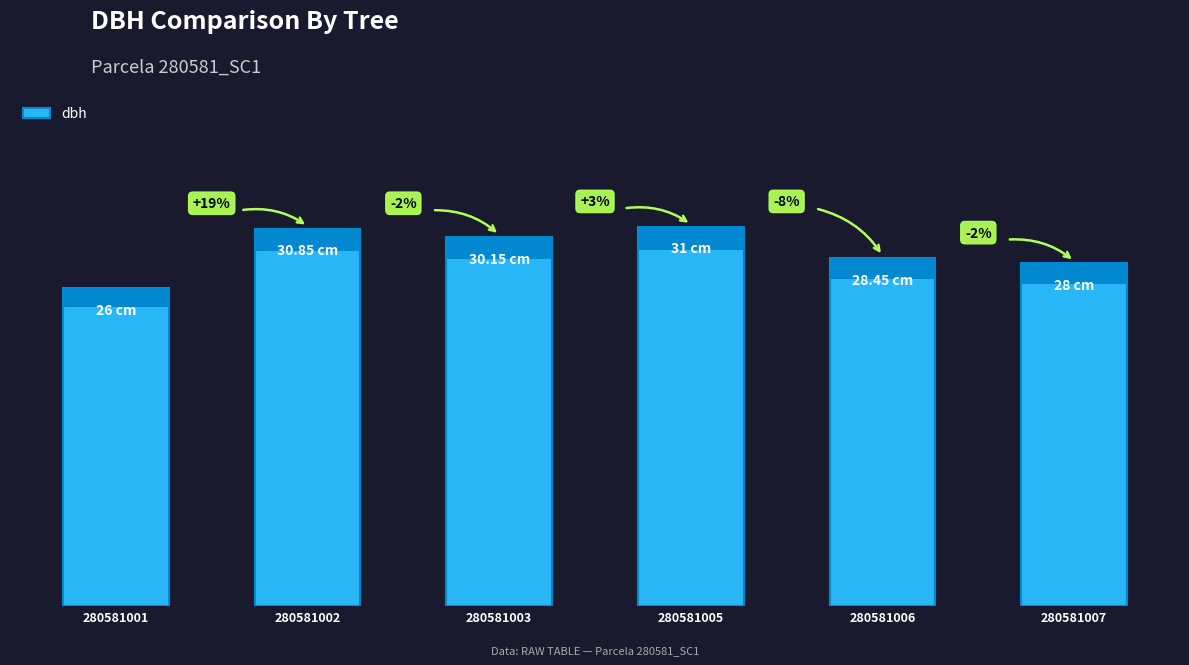

What is the approximate value at 280581005?

31.0